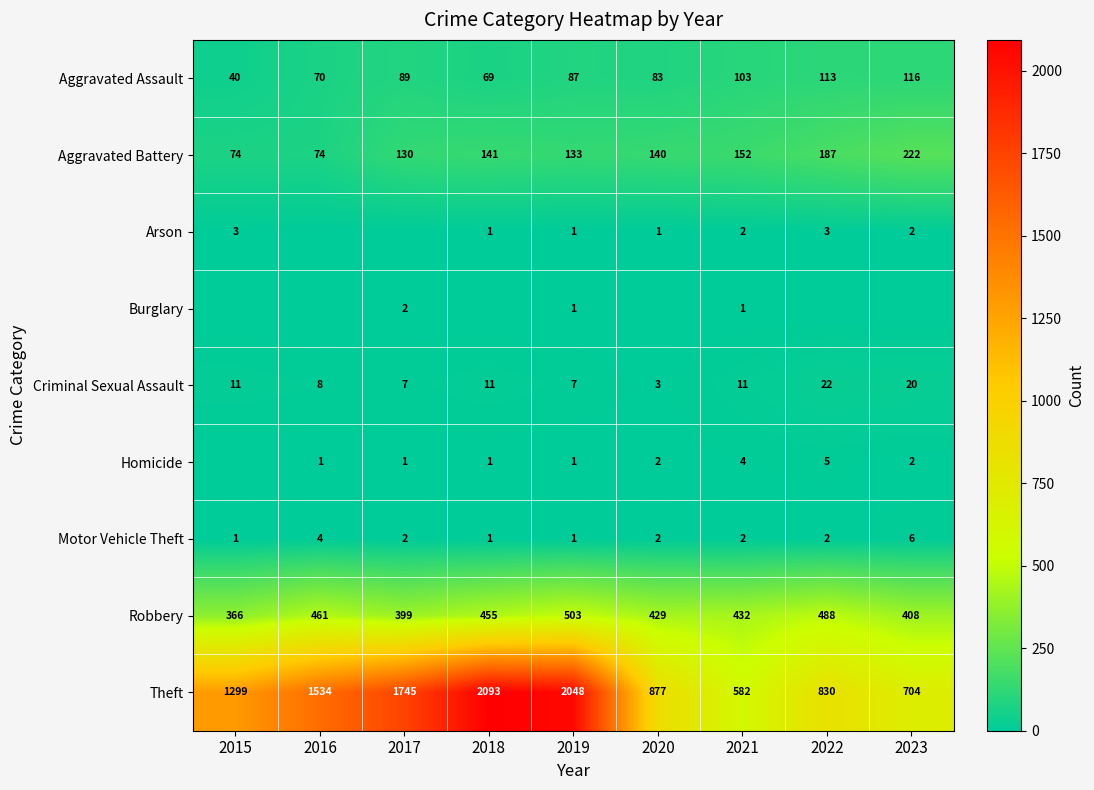

The value of Theft at 2016 is 610. True or false?

False